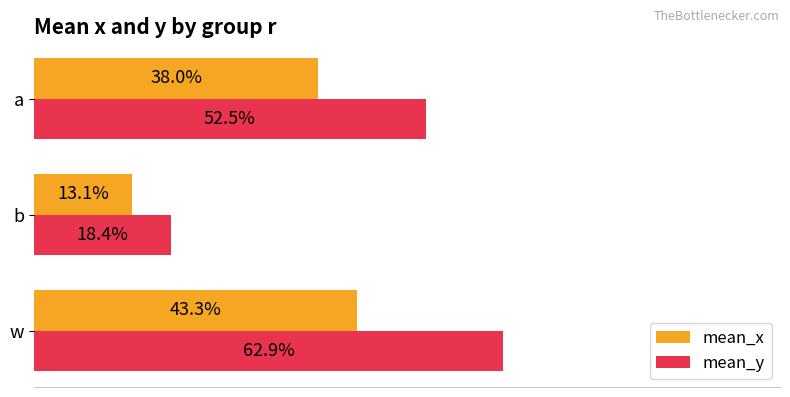

What is the value of the mean_x bar at the 3rd from the left?

0.4